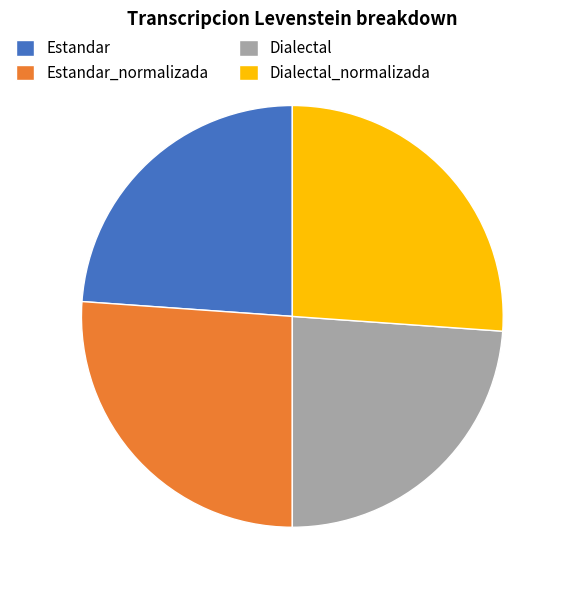

Is it true that Dialectal is 24% of the pie?

True